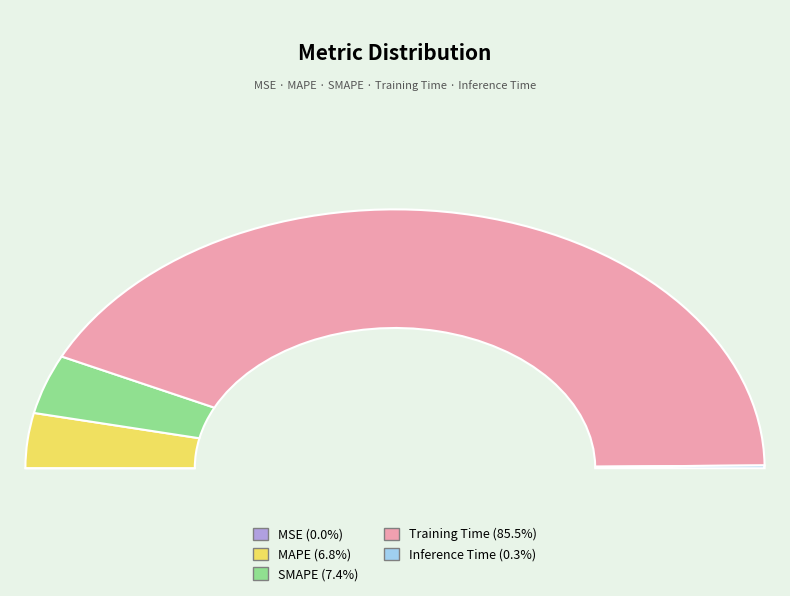

What is the largest slice in the pie chart?

Training Time